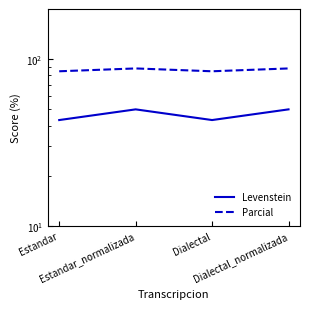

What is the average value of the Parcial series?

86.3